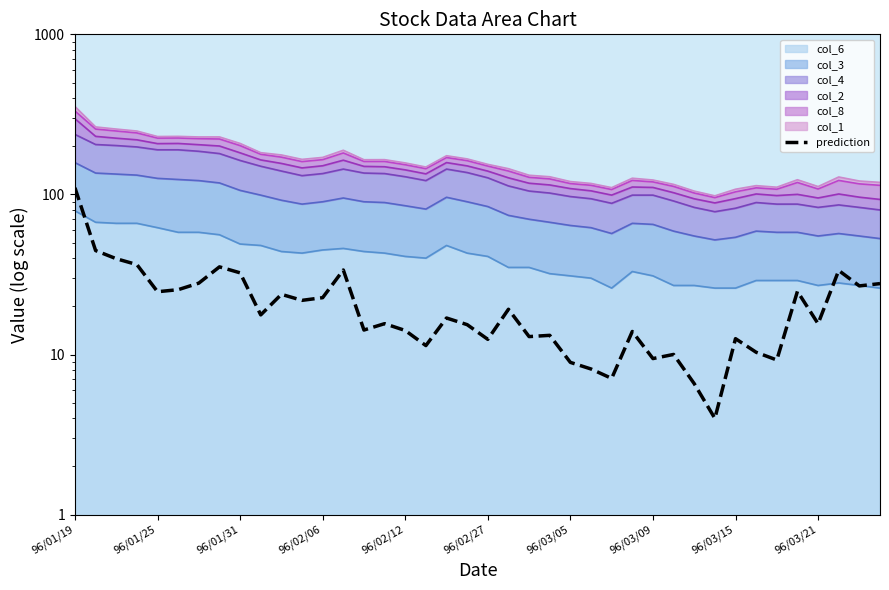

What is the minimum value shown in the chart?

4.0